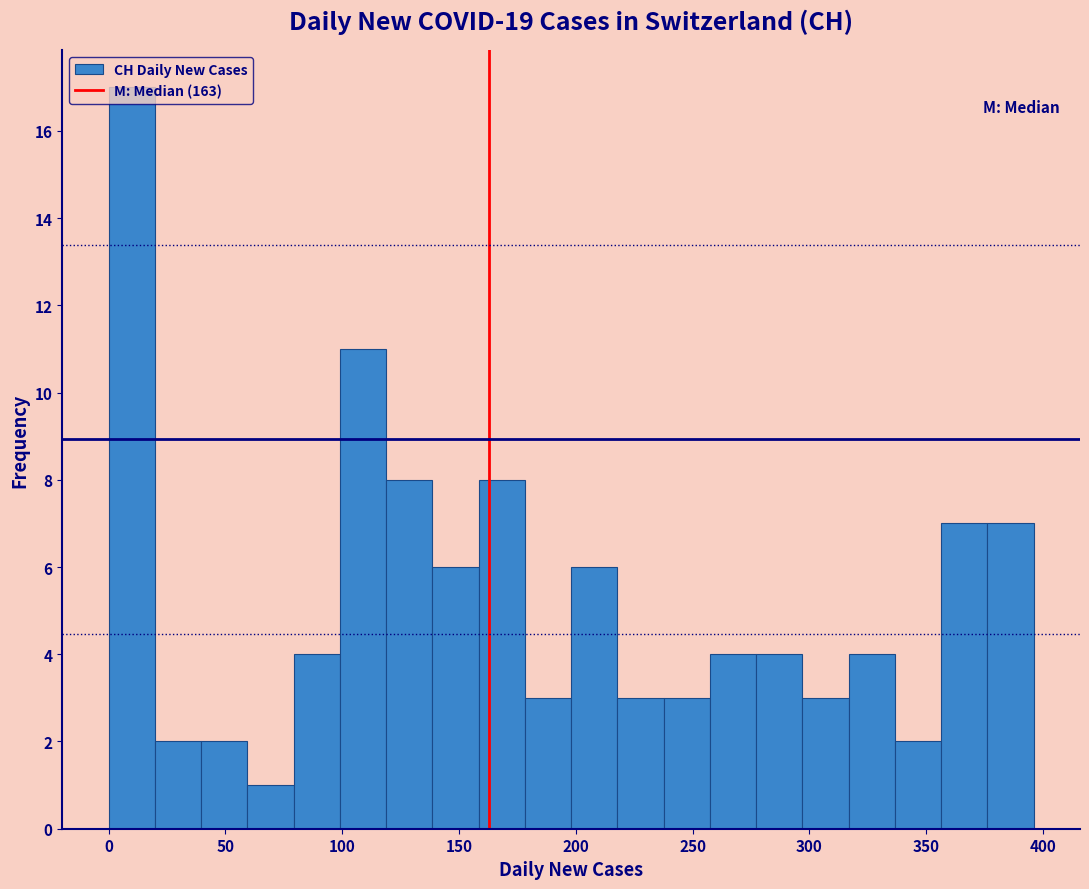

Around what value on the x-axis is the tallest bar? Give the approximate position of its centre, as read against the axis.

10